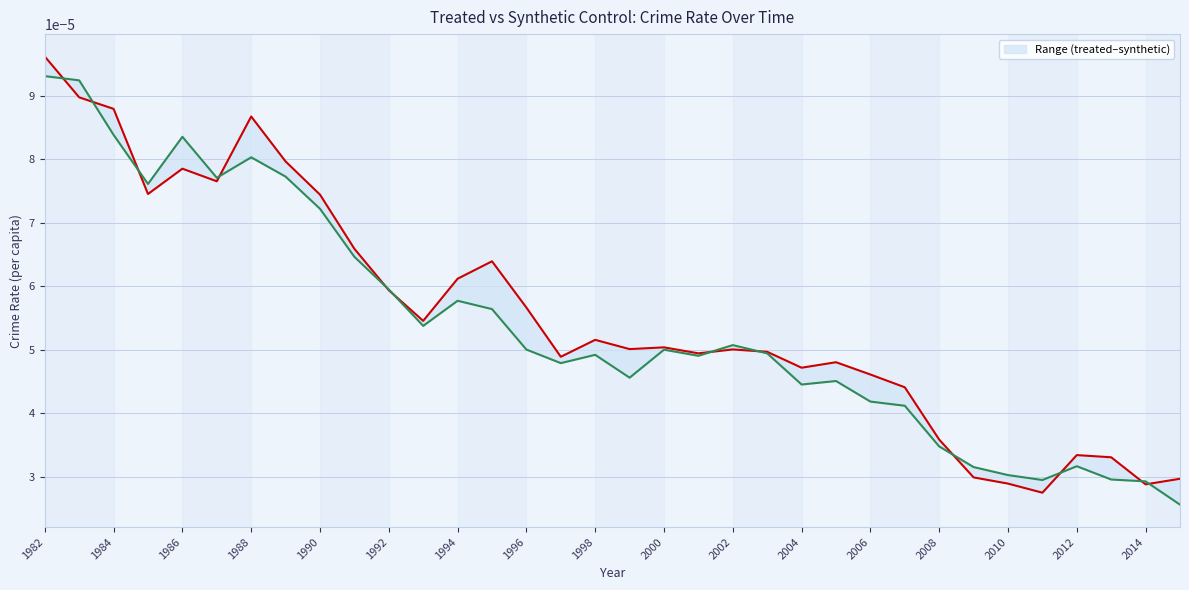

Which series has the widest spread of values?

_Y_treated